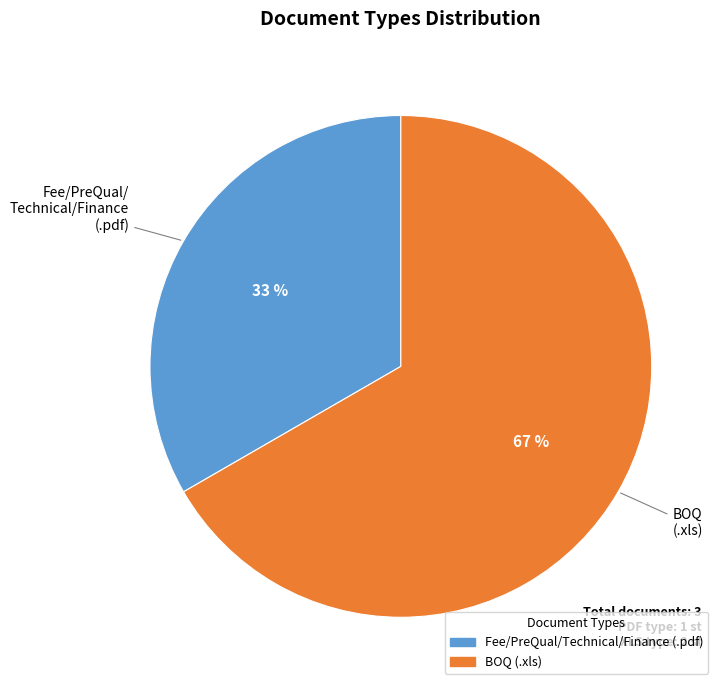

Does Fee/PreQual/Technical/Finance (.pdf) represent more than half of the total?

No